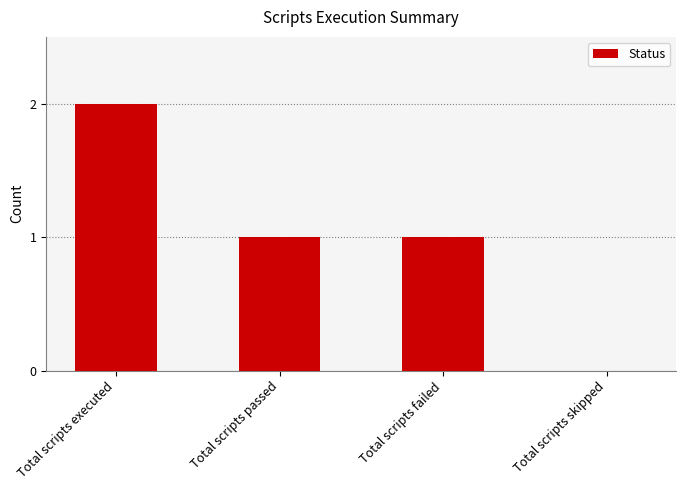

Count the values in the range 1 to 2.

3